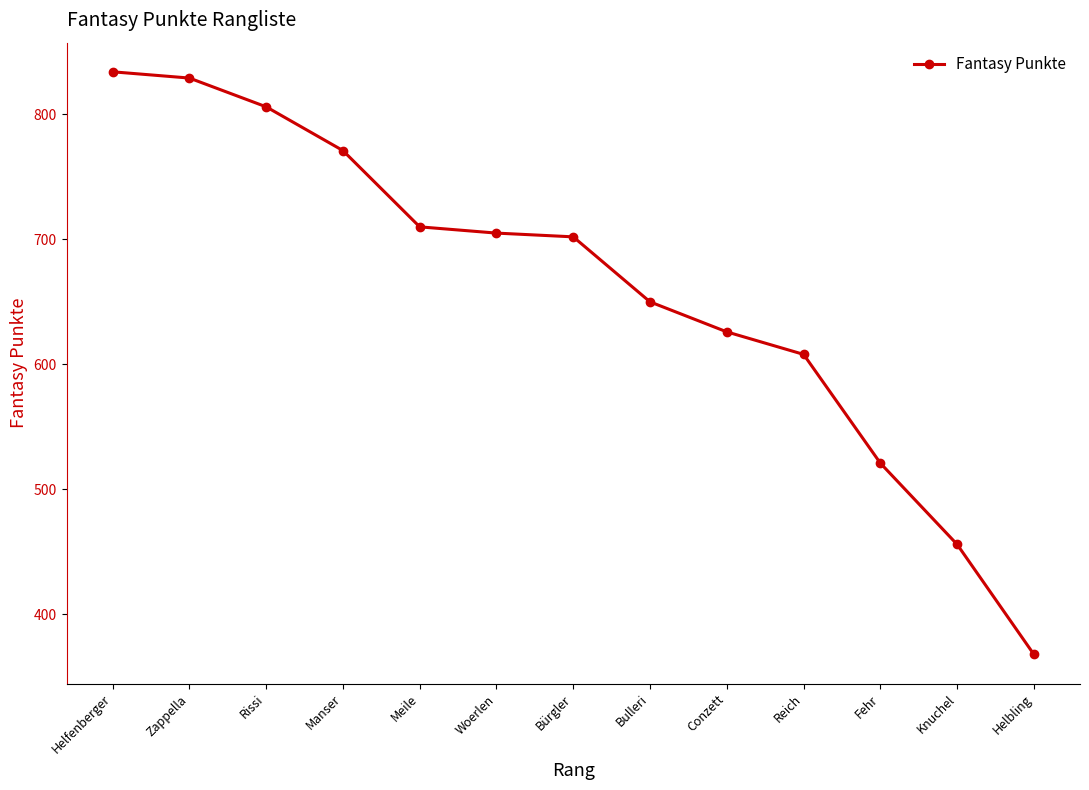

Which label corresponds to the largest value in the chart?

Helfenberger